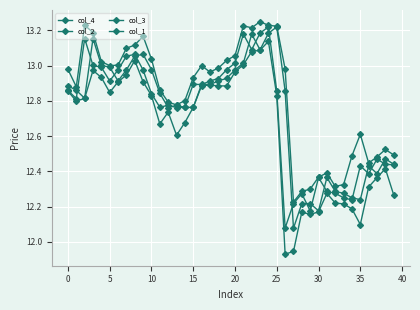

How many lines are shown in the chart?

4